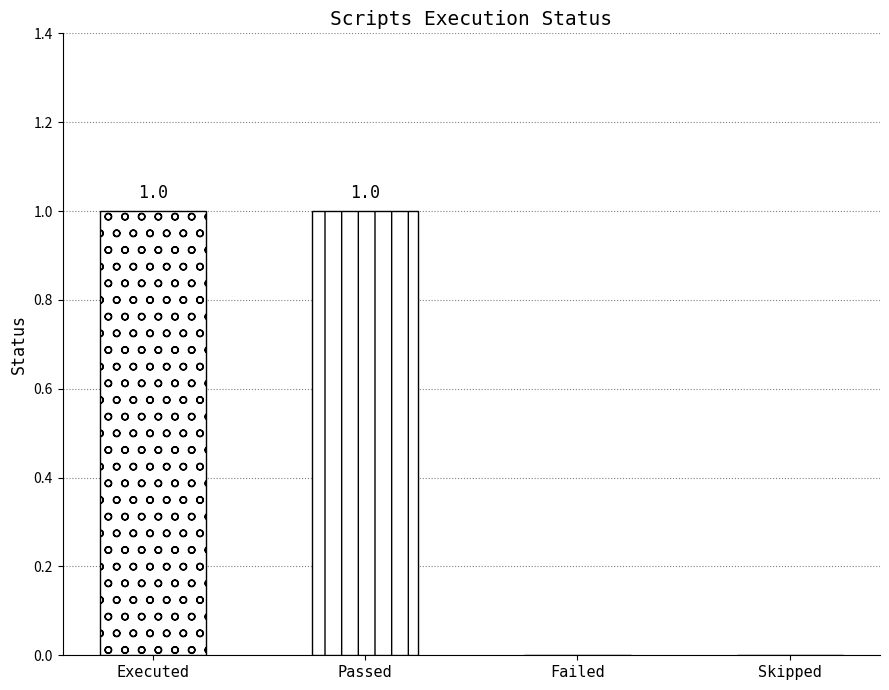

What is the sum of the values at Passed and Failed?

1